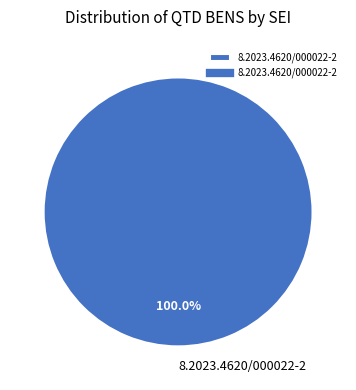

Count the number of slices in the pie.

1